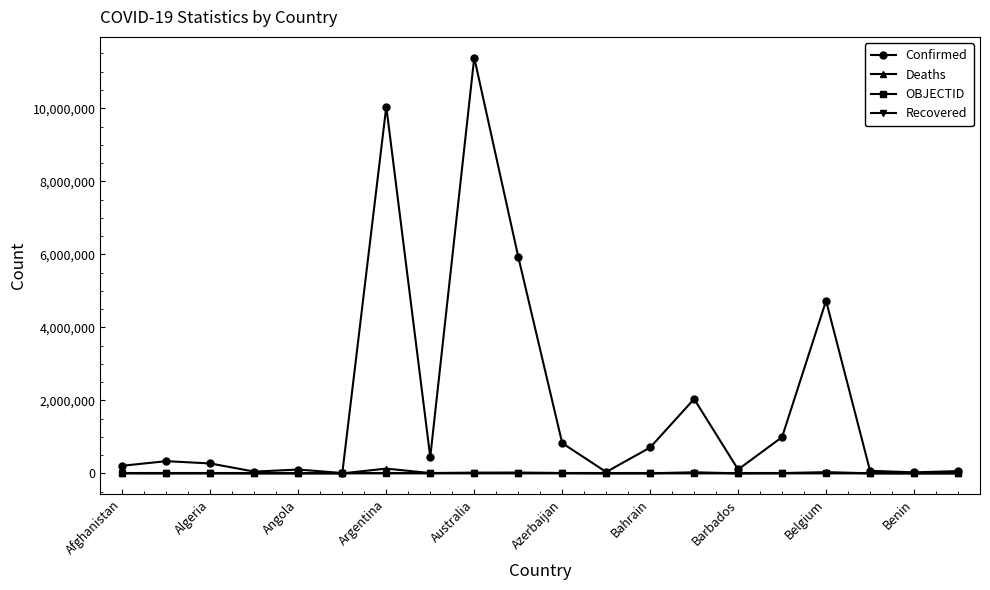

What is the greatest value displayed?

11385534